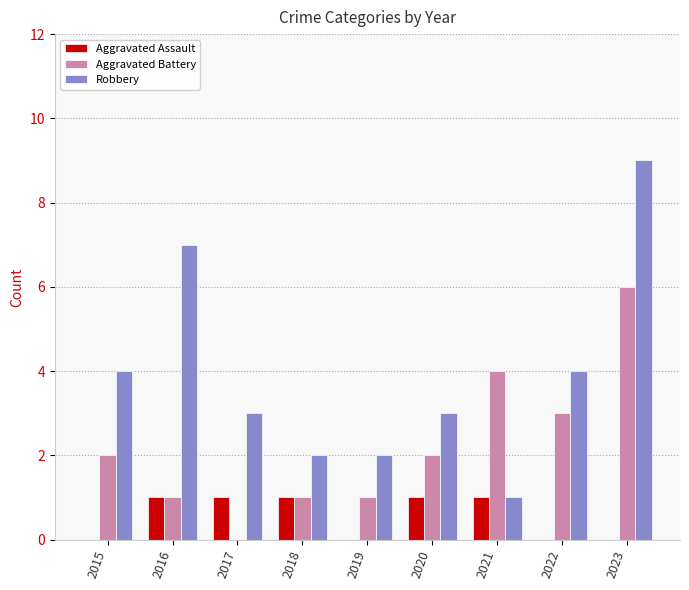

What is the sum of all Robbery values?

35